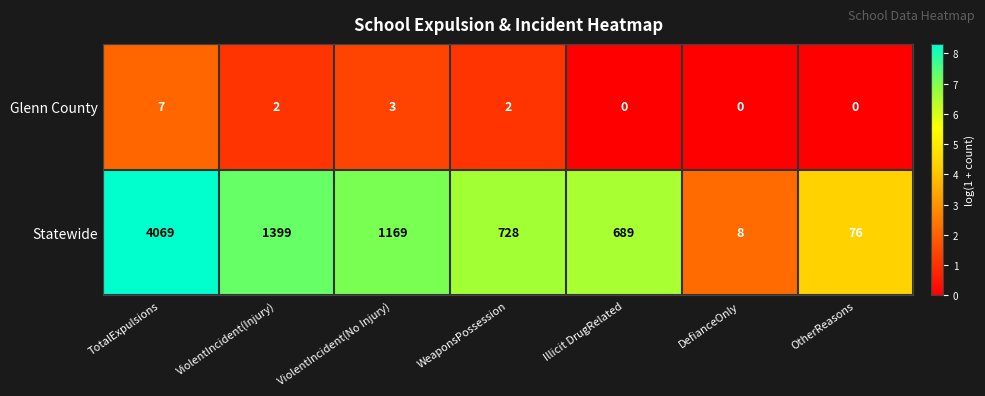

Is it true that Statewide equals 132 at OtherReasons?

False